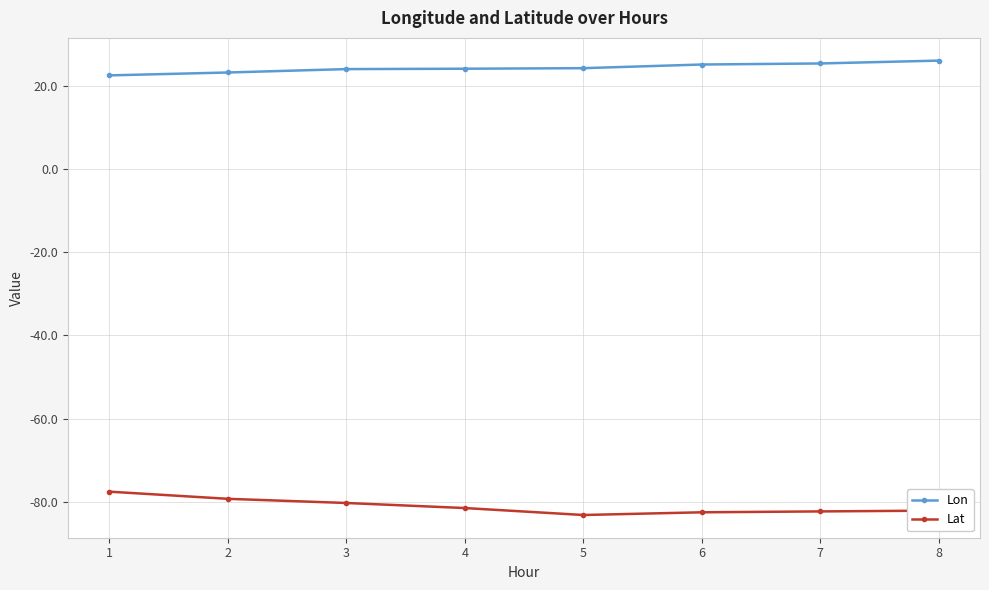

What is the total value across all series at 8?

-56.1